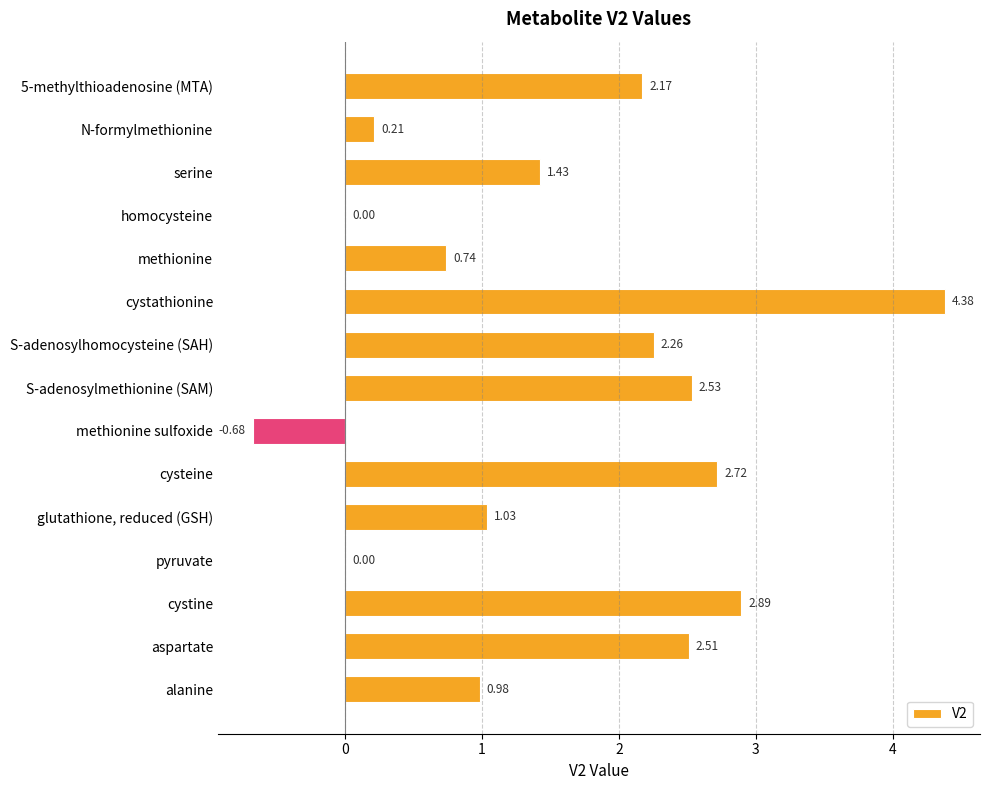

What is the change in value from cystine to alanine?

-1.9